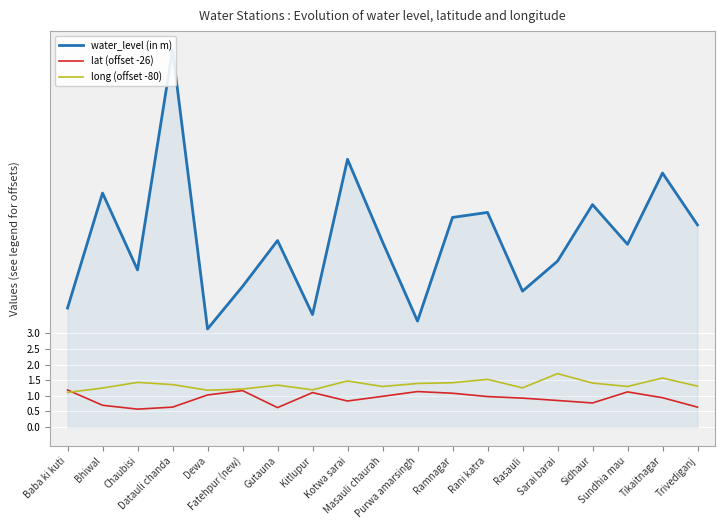

How many interior local peaks does the lat (offset -26) series have?

4